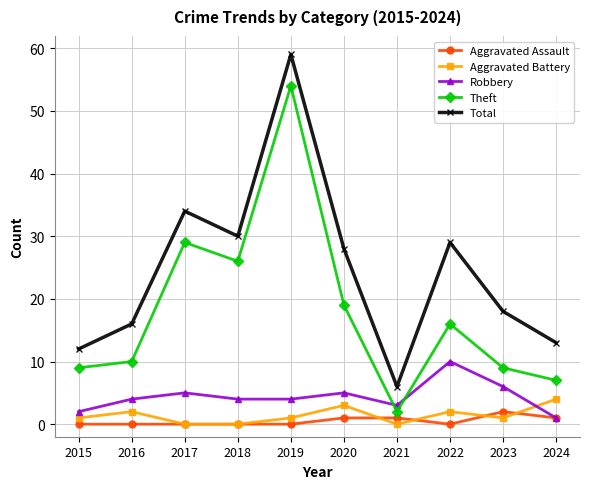

Which series has the largest total across all categories?

Total